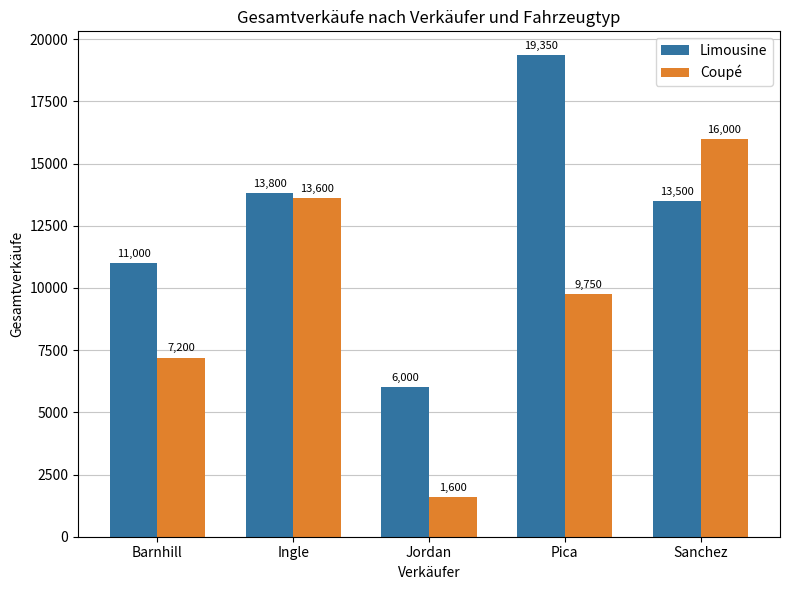

What is the total value across all series at Pica?

29100